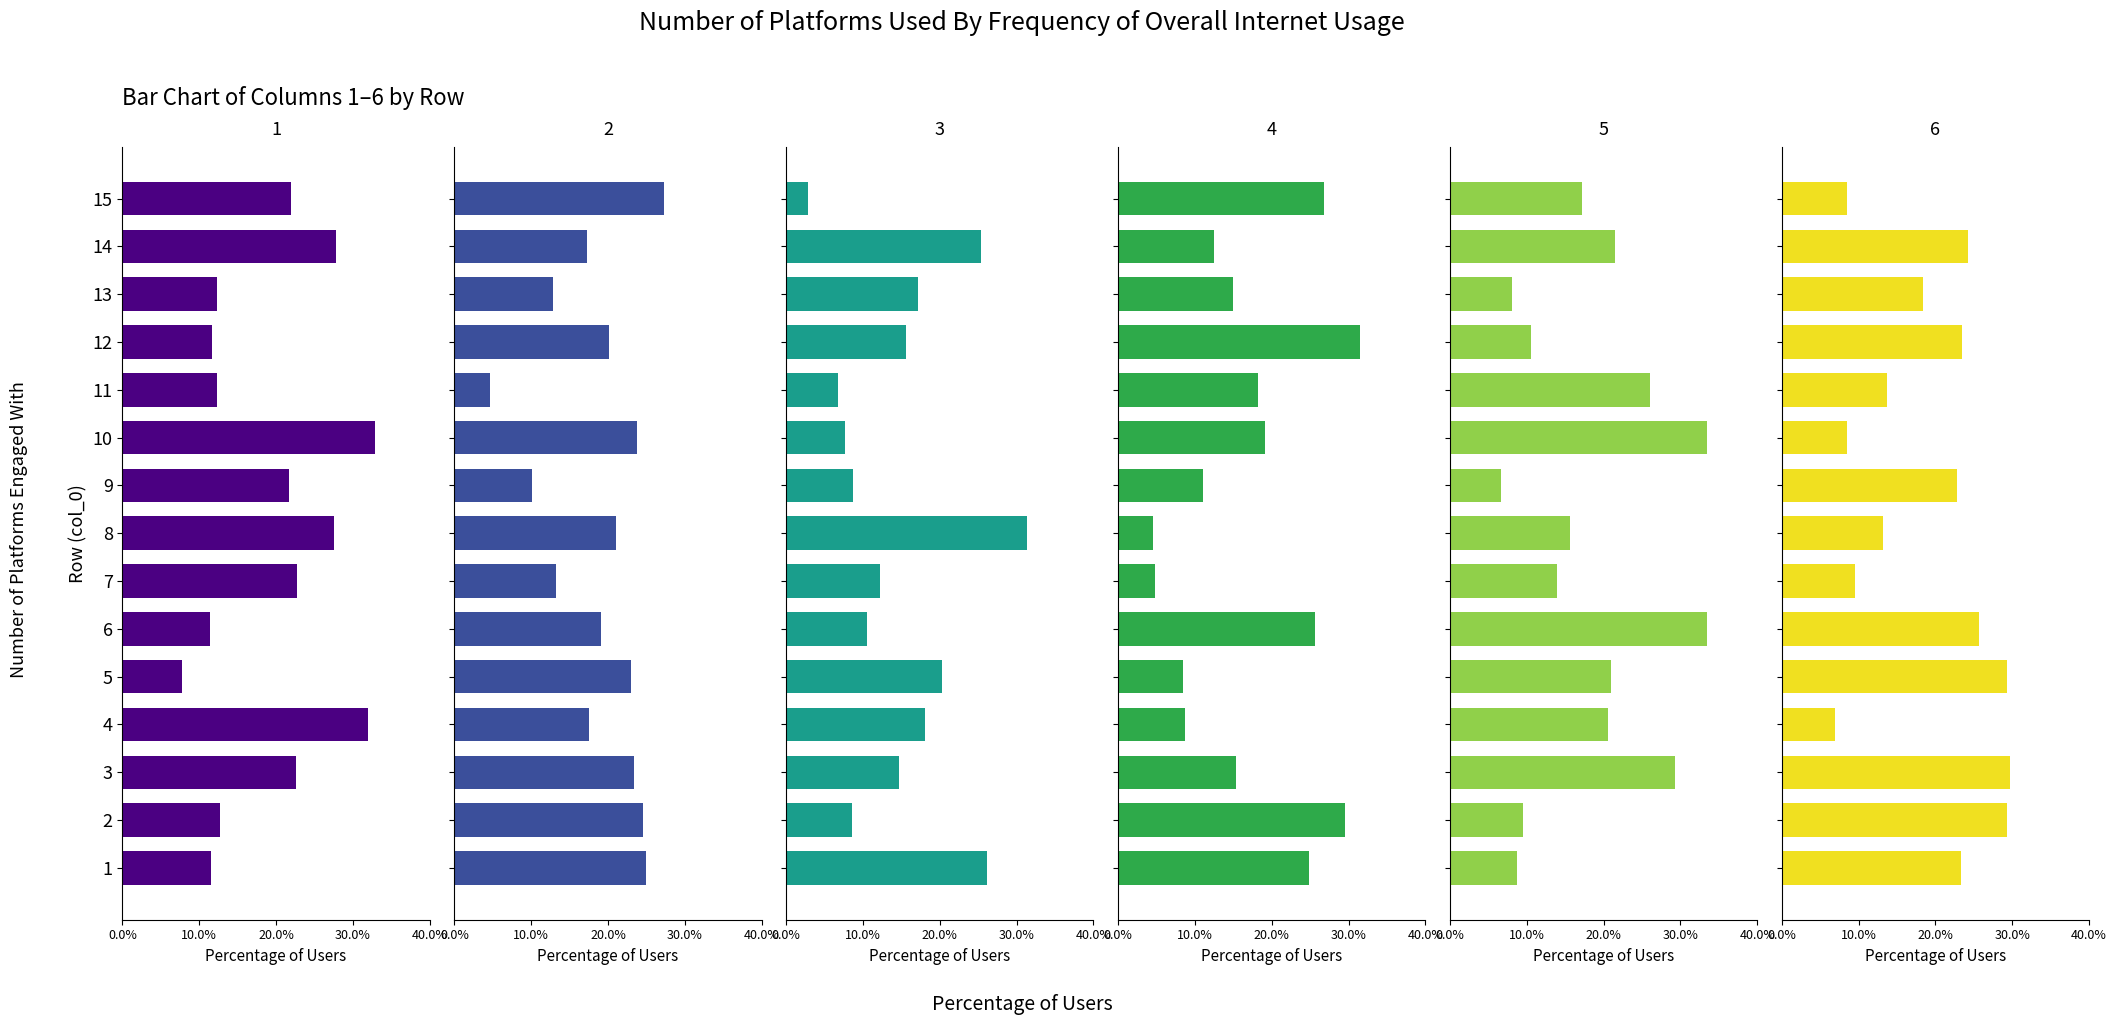

At how many categories does at least one series exceed 28?

8